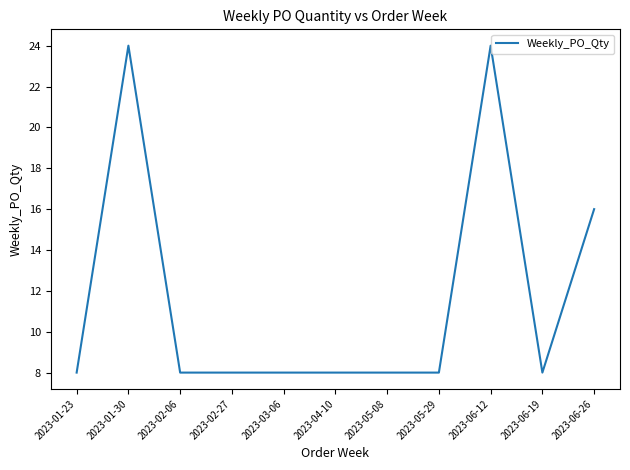

The value at 2023-03-06 is 8. True or false?

True